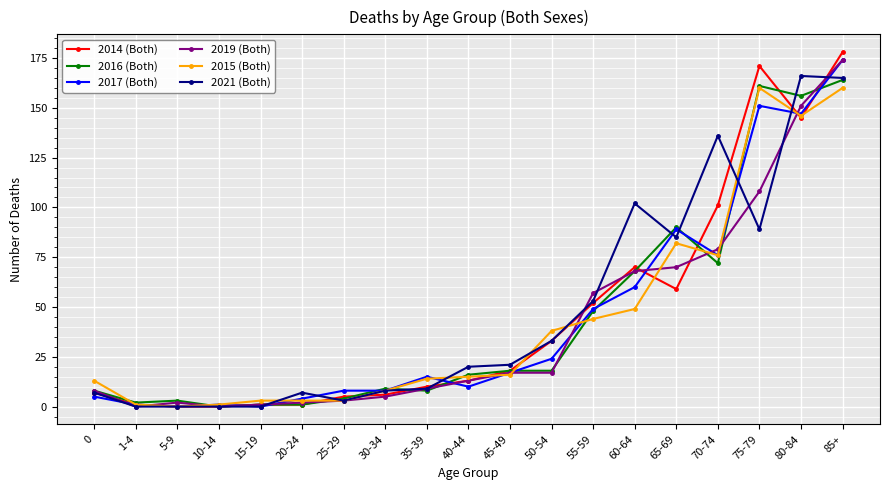

What is the label of the 13th point from the left?

55-59